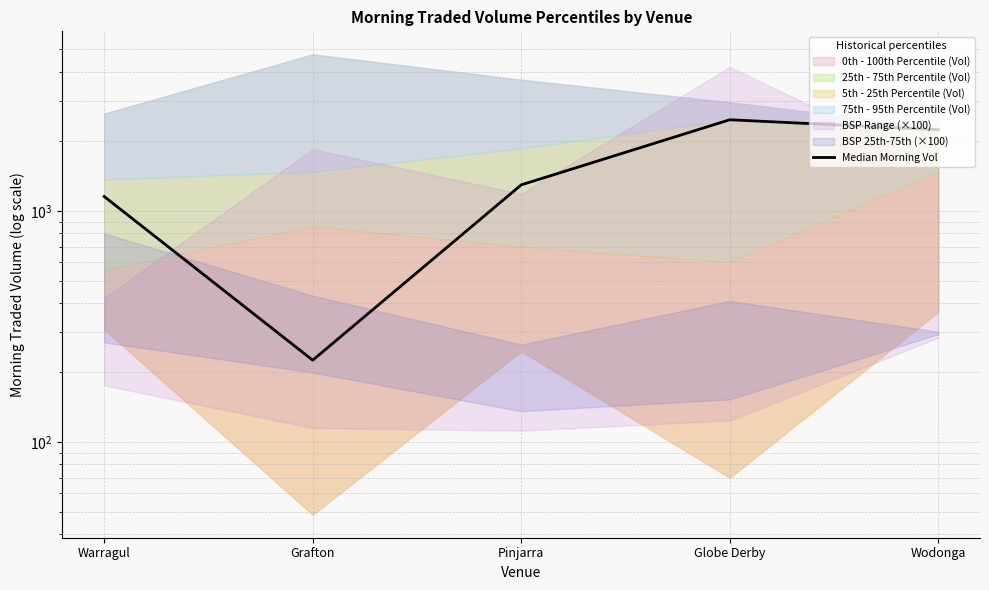

List the labels in order of value, largest first.

Globe Derby, Wodonga, Pinjarra, Warragul, Grafton